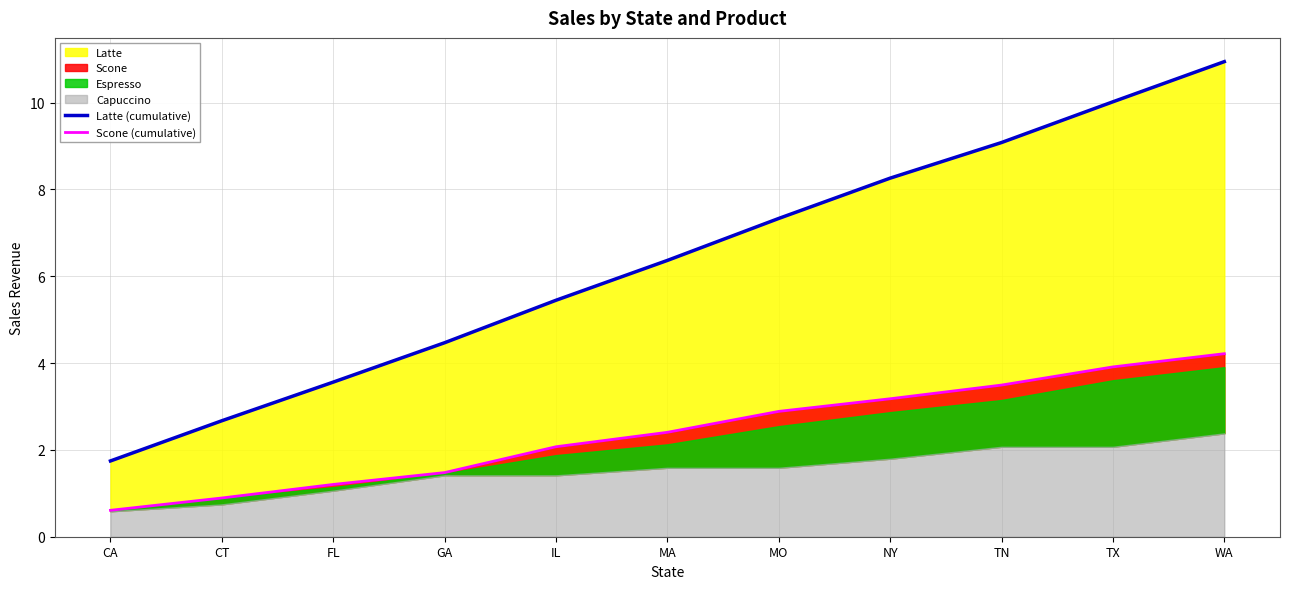

True or false: Latte (cumulative) has a value of 3.1 at MO.

False